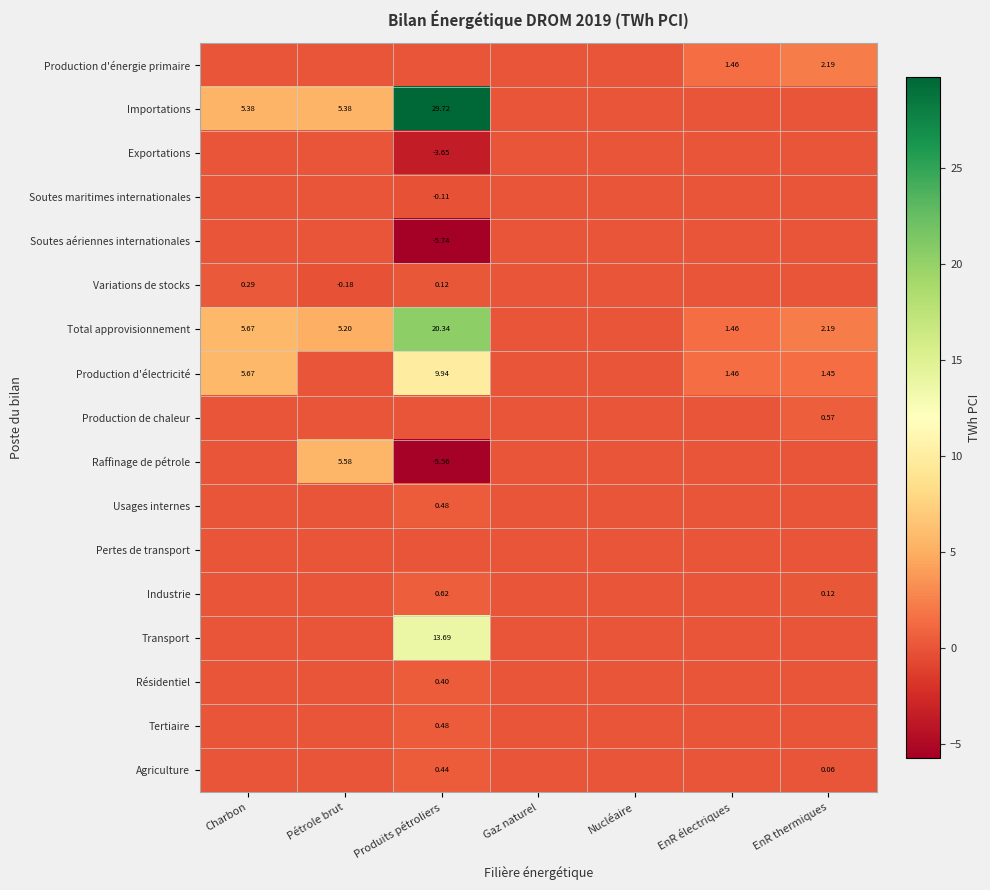

Which category has the lowest value in the Production d'énergie primaire series?

Charbon